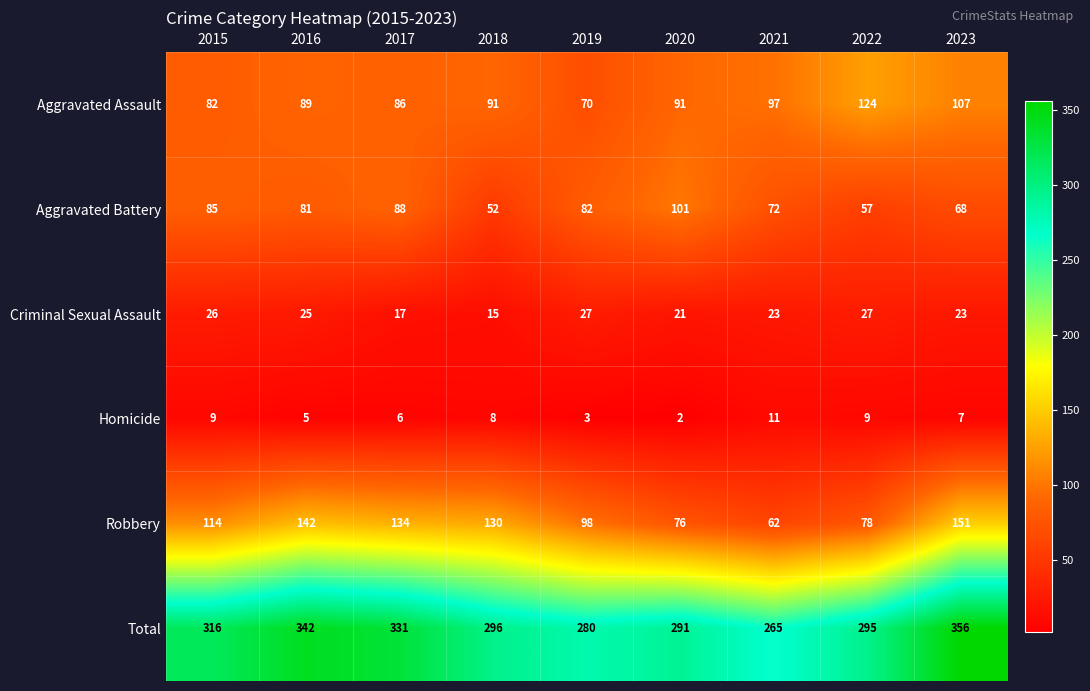

Which label corresponds to the smallest value in the chart?

2020